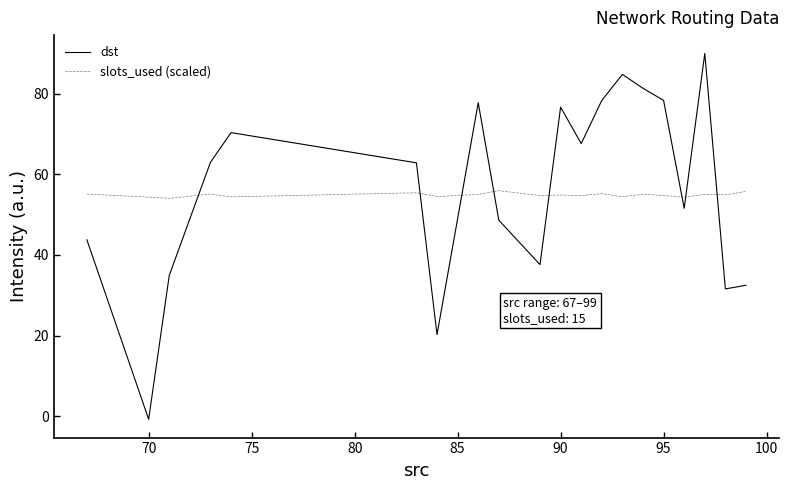

What is the greatest value displayed?

89.9